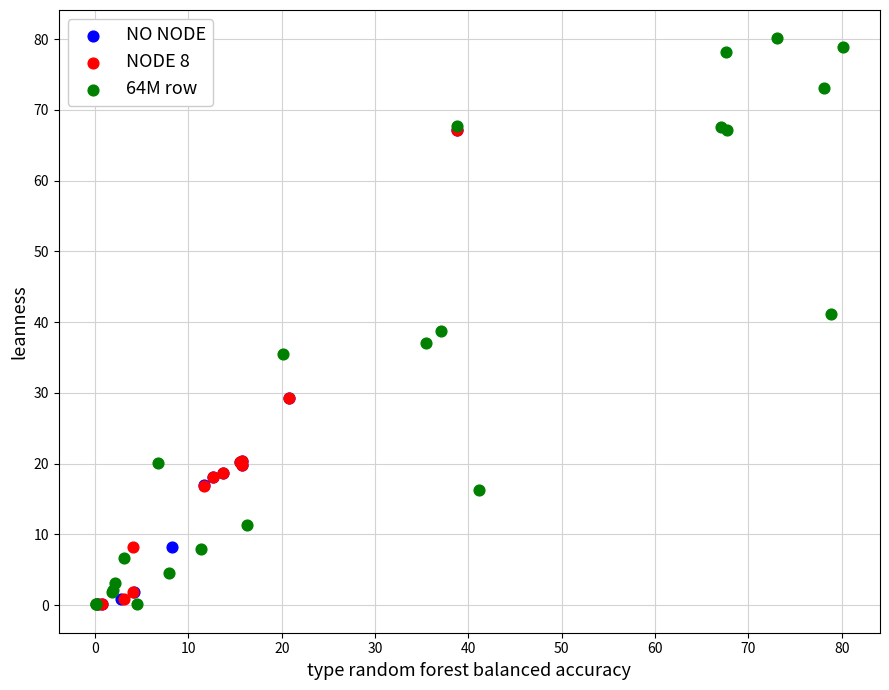

Which series has the largest Y range (max minus min)?

64M row